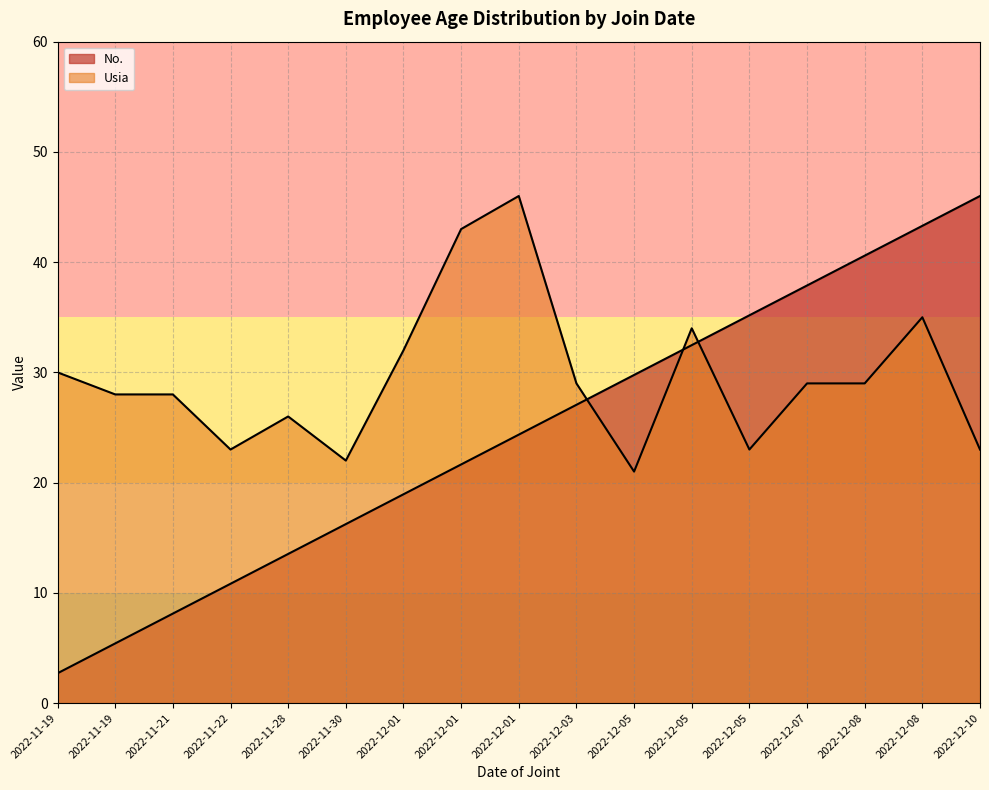

How many lines are shown in the chart?

2